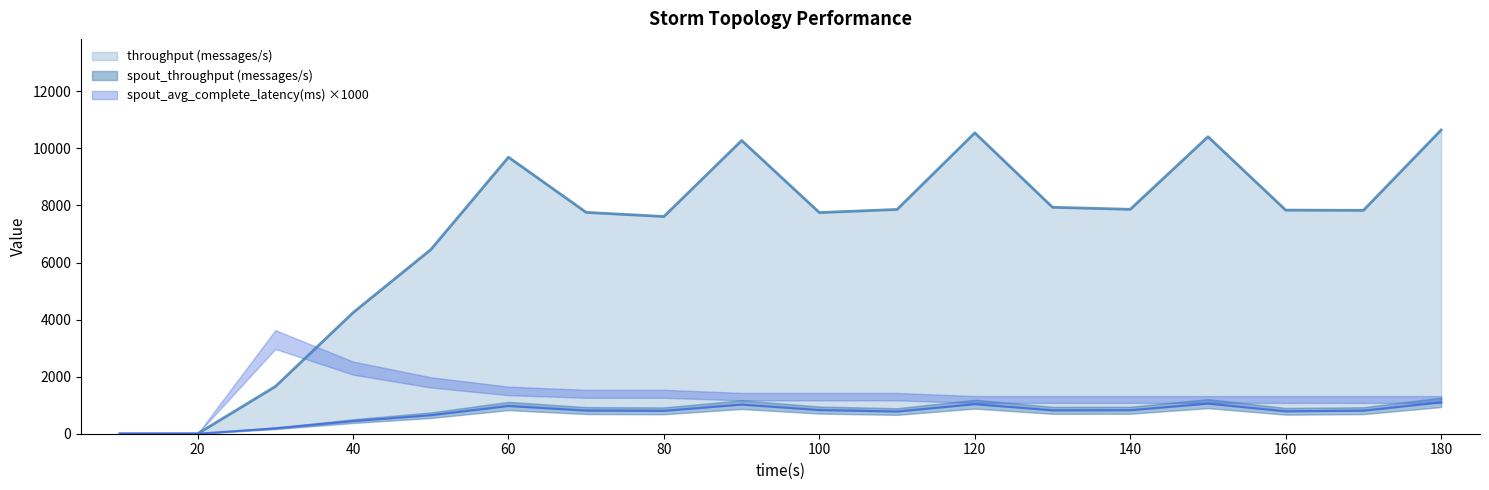

Is it true that spout_throughput (messages/s) equals 442 at 40?

True